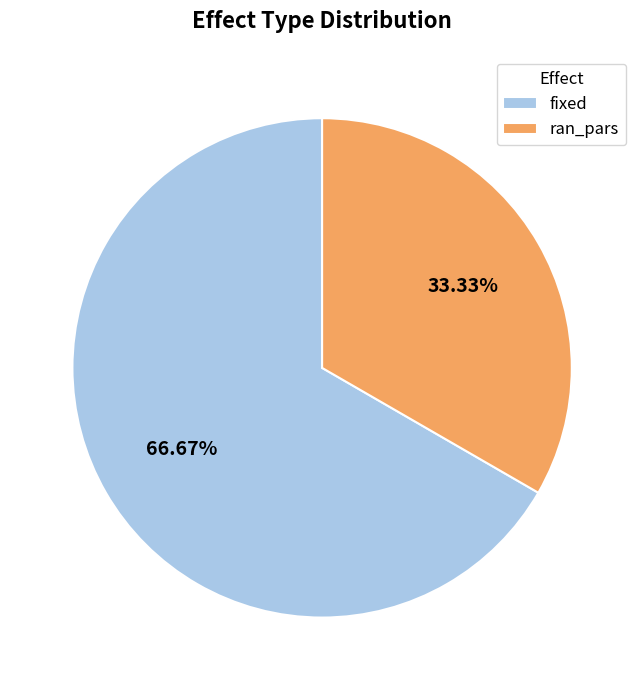

What is the majority slice?

fixed